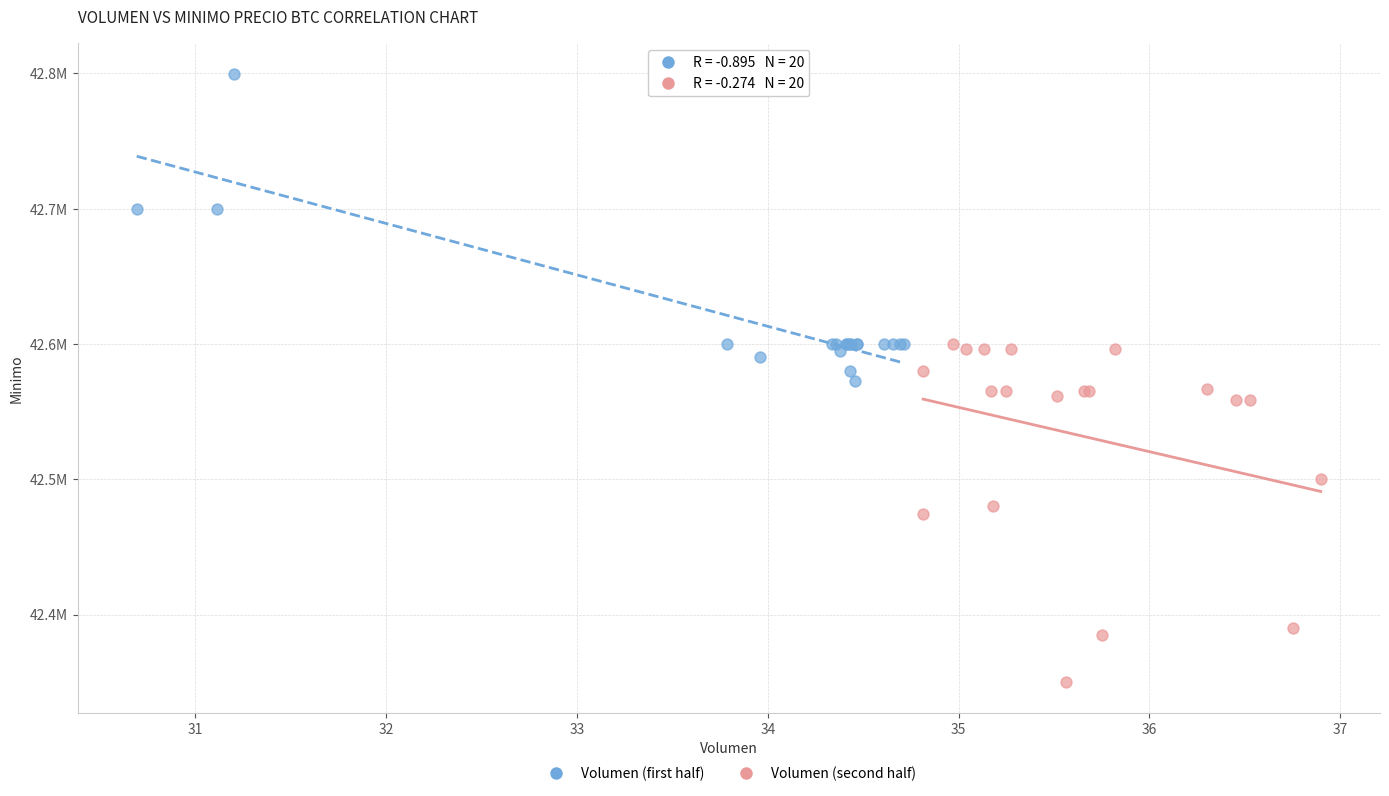

What are all the series names shown in the legend?

Volumen (first half), Volumen (second half)